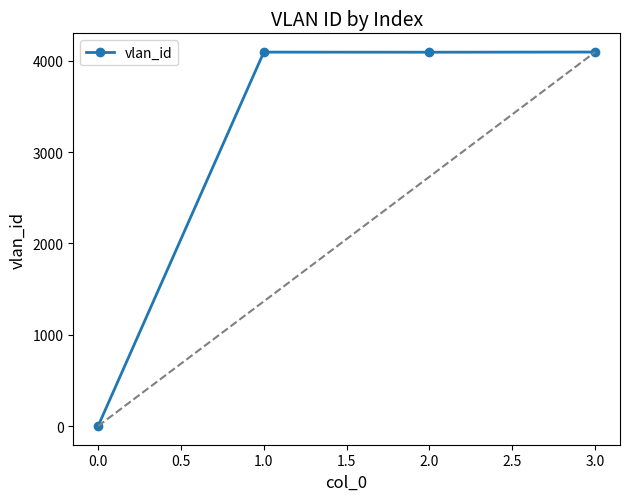

What is the maximum value shown in the chart?

4095